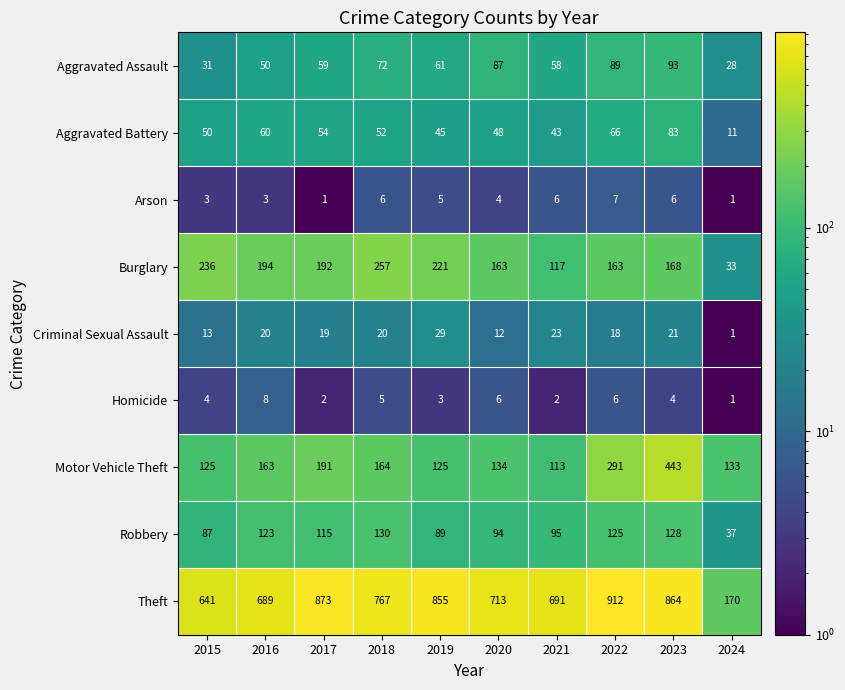

Where is Aggravated Assault nearest to the value 60?

2017